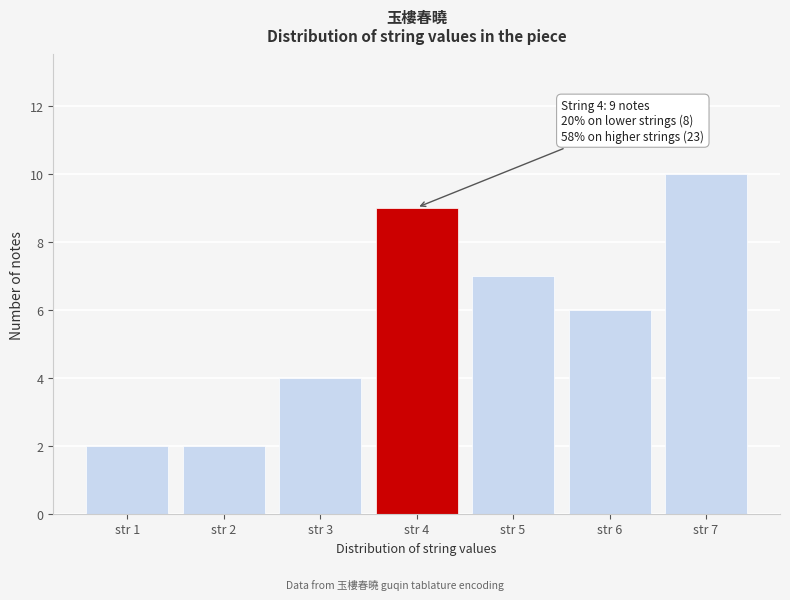

Reading left to right, what are all the values shown in this chart?

str 1=2	str 2=2	str 3=4	str 4=9	str 5=7	str 6=6	str 7=10